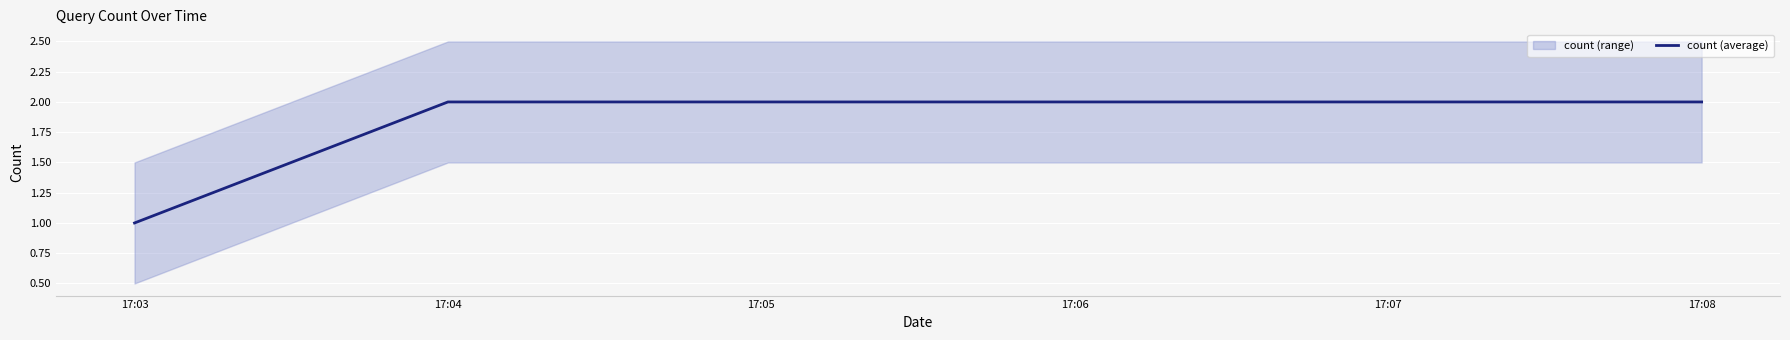

What is the greatest value displayed?

2